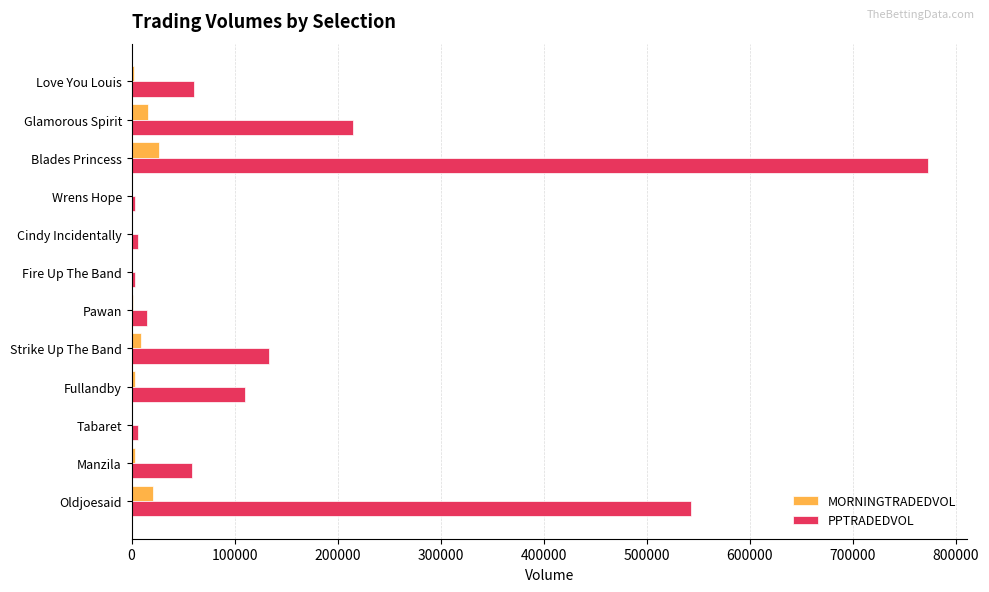

Is the value of PPTRADEDVOL at Fullandby greater than the value of MORNINGTRADEDVOL at Strike Up The Band?

Yes